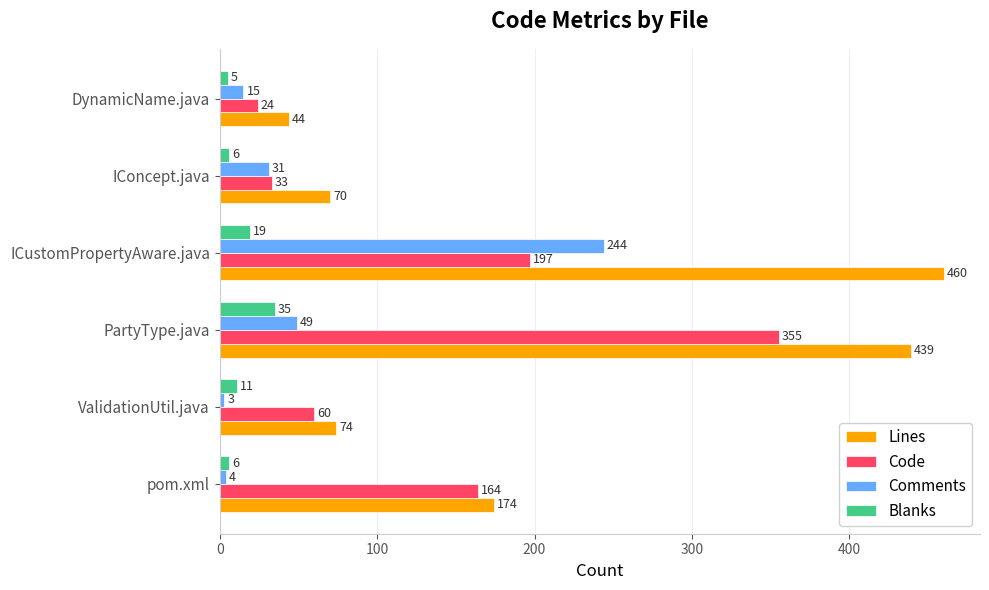

The Lines series shows 70 at IConcept.java. True or false?

True